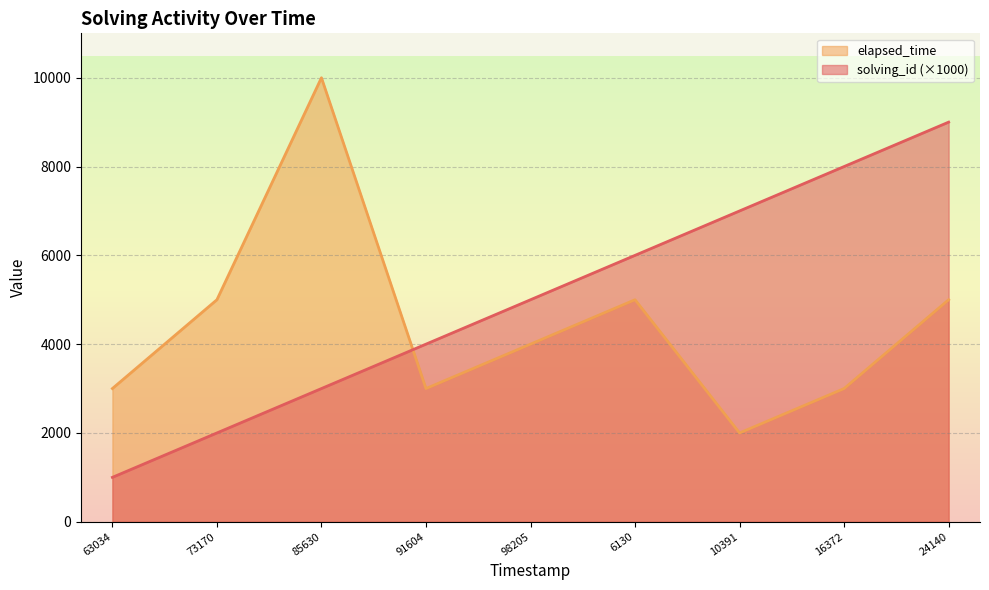

What is the value of the solving_id point at the 6th from the left?

6000